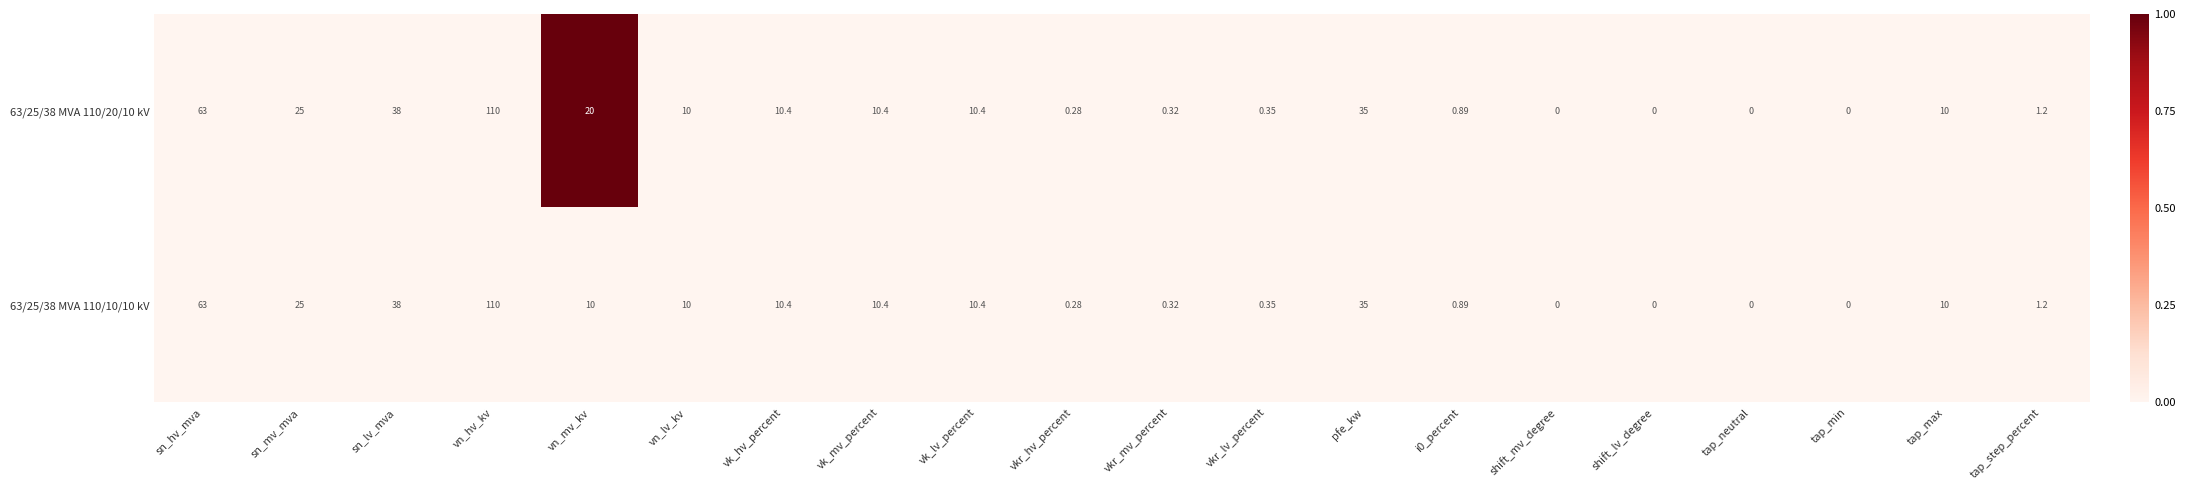

Where is 63/25/38 MVA 110/10/10 kV nearest to the value 55?

sn_hv_mva